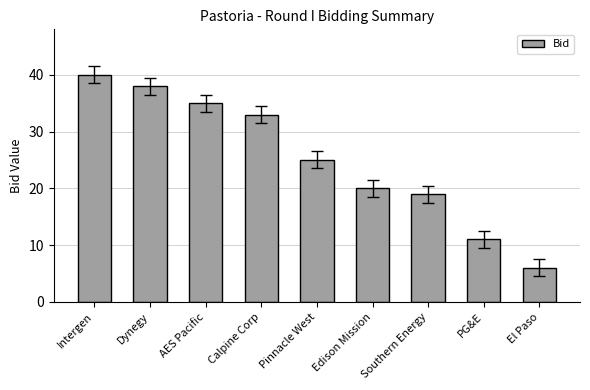

What is the sum of all values?

227